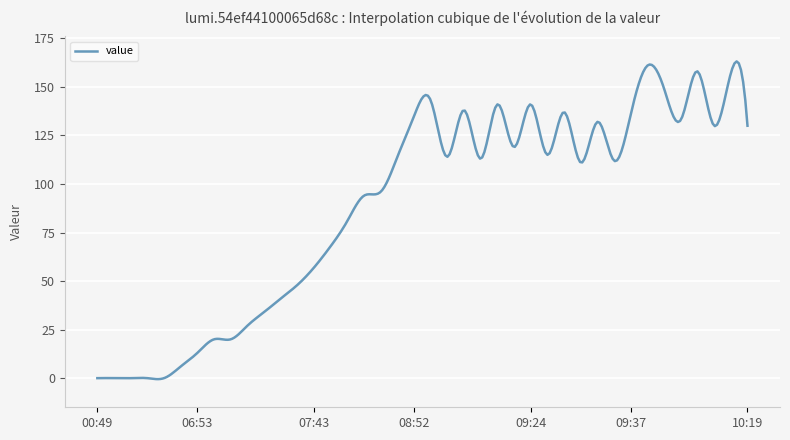

What is the greatest value displayed?

163.1